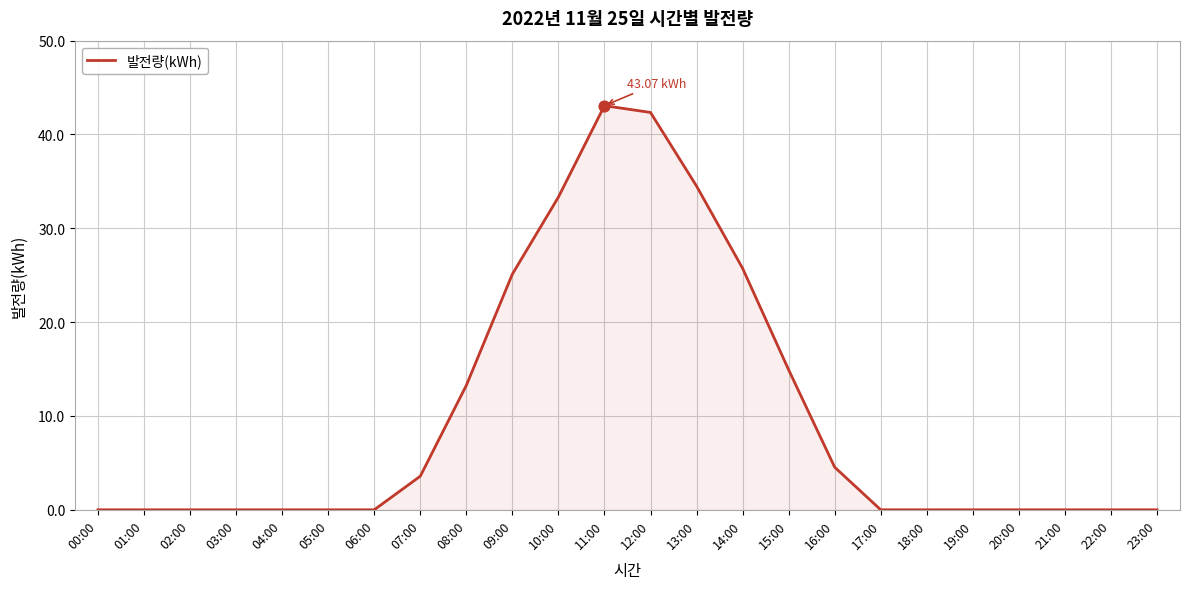

What is the change in value from 09:00 to 17:00?

-25.1